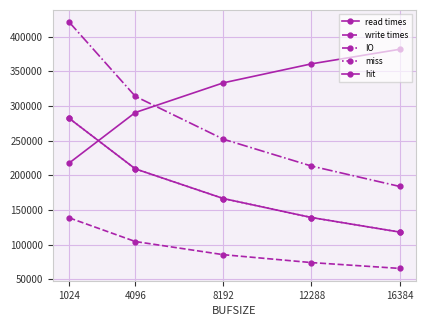

True or false: read times has more than 2 points higher than both neighbors.

False